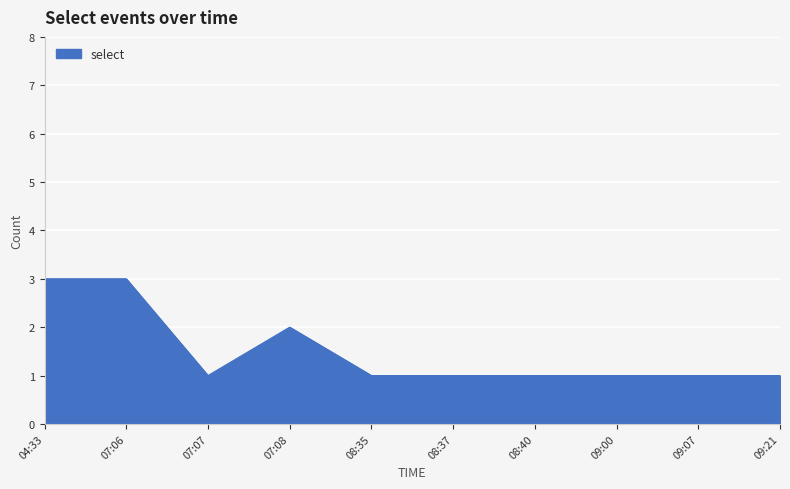

What position from the left is 07:06?

2